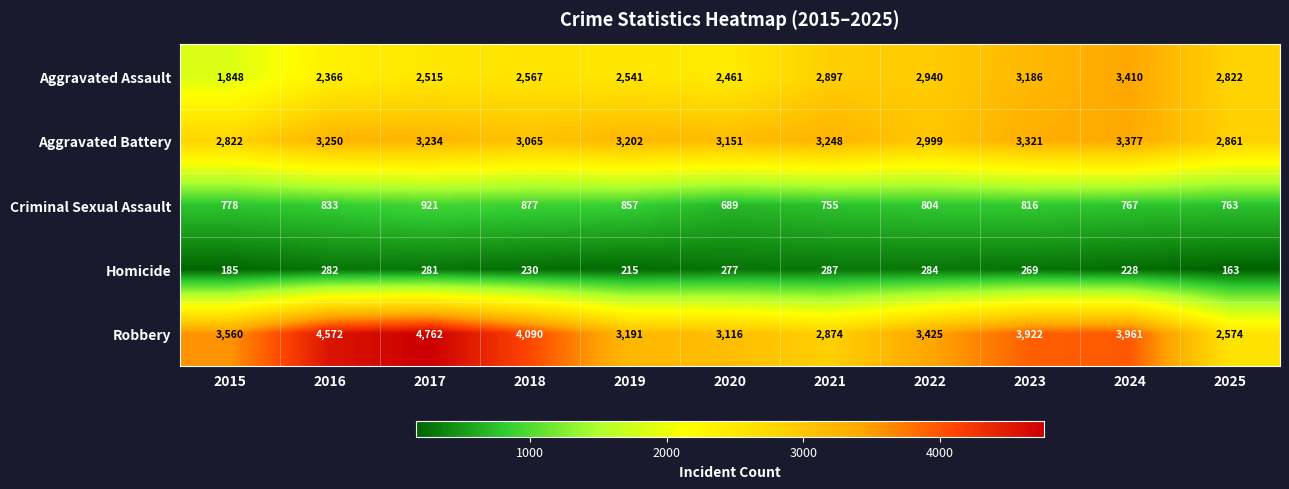

At how many categories does at least one series exceed 4106?

2